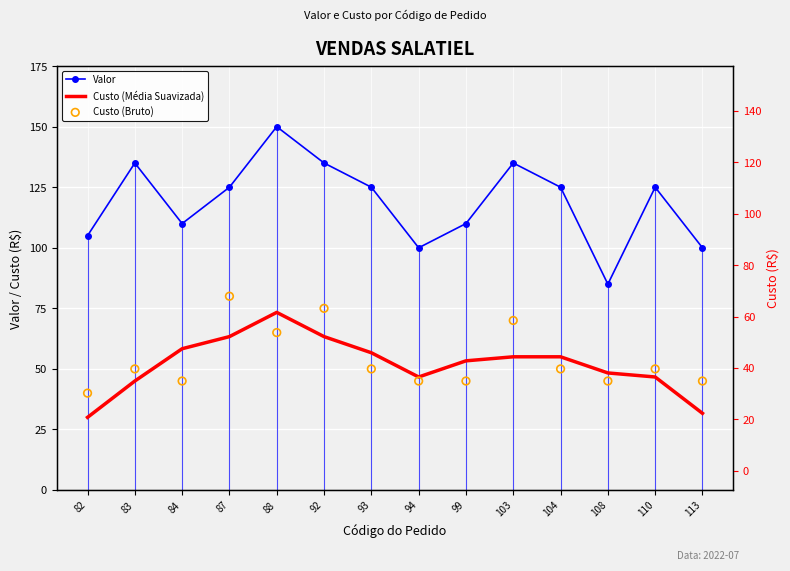

At how many categories does at least one series exceed 124?

8